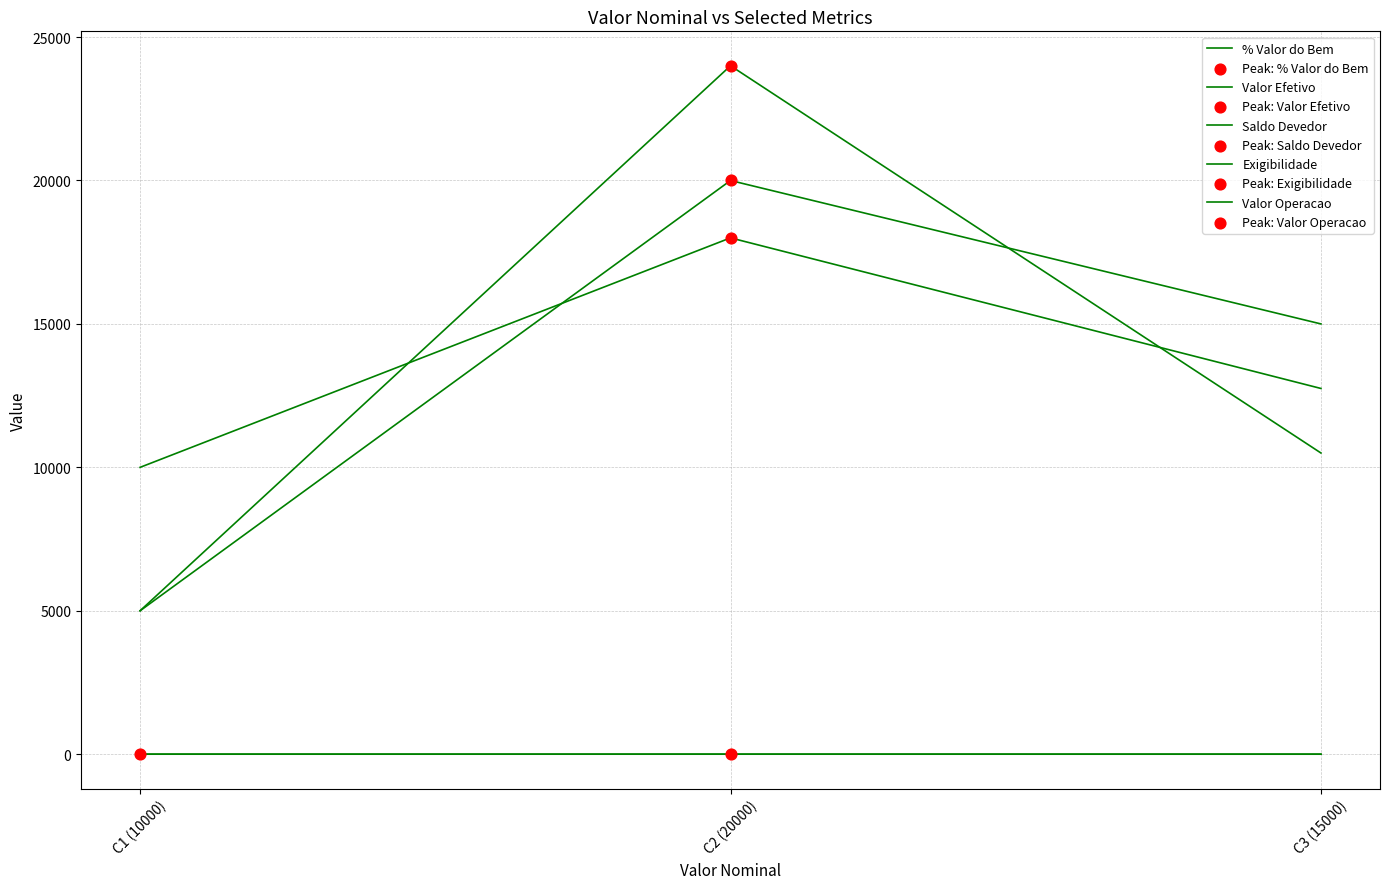

At how many categories does at least one series exceed 4?

3